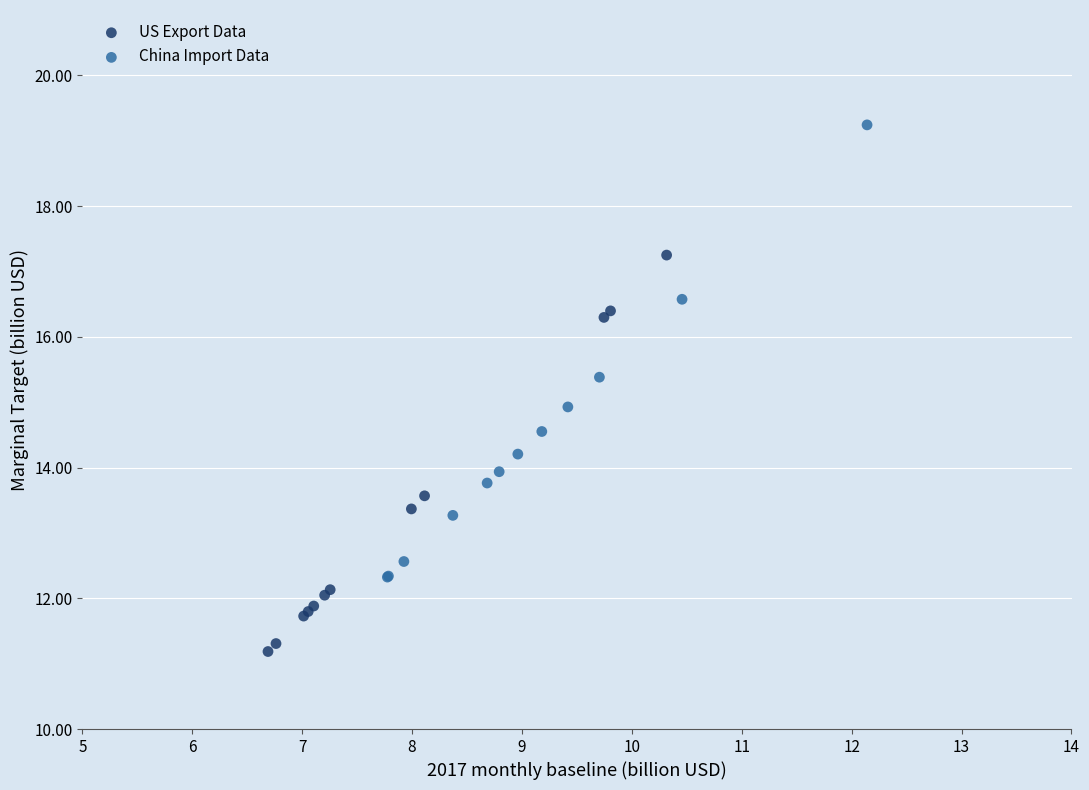

Which series has the widest spread of Y values?

China Import Data